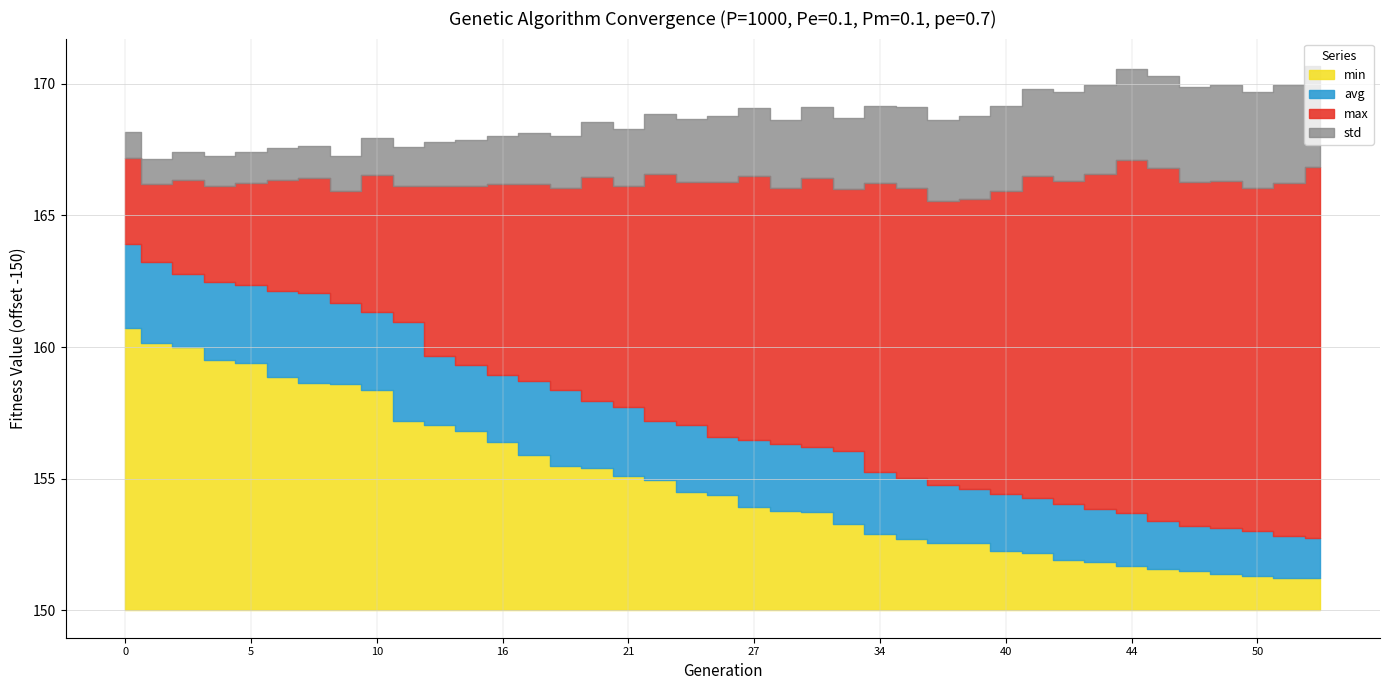

Reading left to right, extract all data points from this chart.

min: 160.7	160.2	160.0	159.5	159.4	158.8	158.6	158.6	158.4	157.2	157.1	156.8	156.4	155.9	155.5	155.4	155.1	154.9	154.5	154.4	153.9	153.8	153.7	153.3	152.9	152.7	152.6	152.5	152.2	152.2	151.9	151.9	151.7	151.6	151.5	151.4	151.3	151.2	151.2
max: 167.2	166.2	166.3	166.1	166.2	166.4	166.4	165.9	166.5	166.1	166.1	166.1	166.2	166.2	166.0	166.4	166.1	166.6	166.3	166.3	166.5	166.0	166.4	166.0	166.2	166.0	165.5	165.6	165.9	166.5	166.3	166.6	167.1	166.8	166.3	166.3	166.0	166.2	166.8
avg: 163.9	163.2	162.8	162.5	162.4	162.1	162.0	161.7	161.3	161.0	159.7	159.3	159.0	158.7	158.4	158.0	157.7	157.2	157.0	156.6	156.5	156.3	156.2	156.1	155.3	155.0	154.8	154.6	154.4	154.3	154.1	153.9	153.7	153.4	153.2	153.1	153.0	152.8	152.7
std: 1.0	1.0	1.1	1.1	1.2	1.2	1.2	1.3	1.4	1.5	1.7	1.7	1.8	1.9	2.0	2.1	2.2	2.3	2.4	2.5	2.6	2.6	2.7	2.7	2.9	3.1	3.1	3.2	3.2	3.3	3.4	3.4	3.4	3.5	3.6	3.6	3.6	3.7	3.8